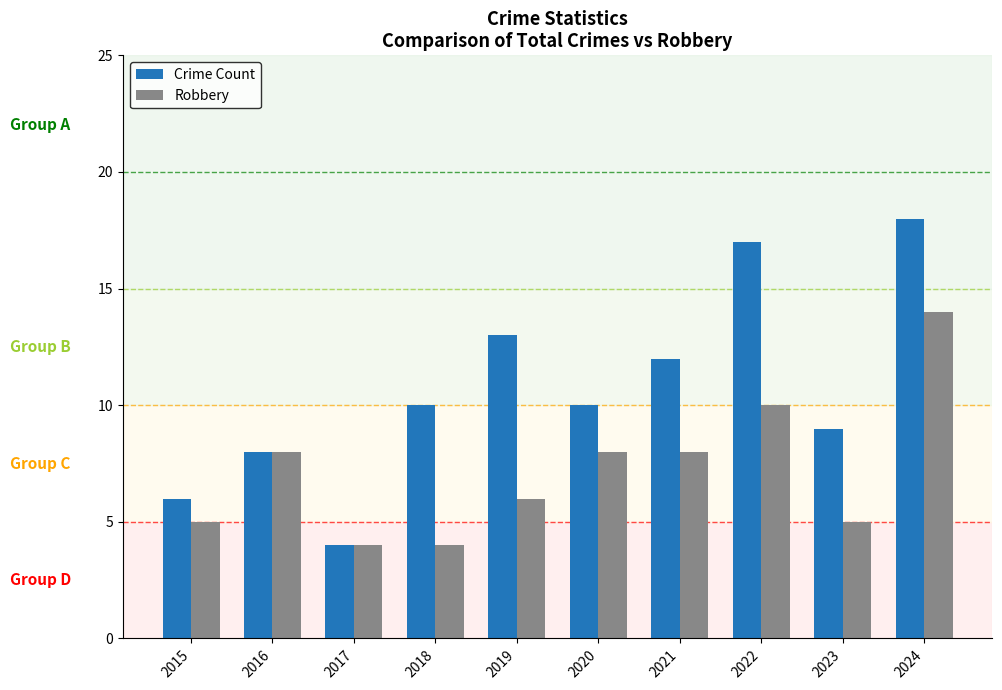

Is it true that Crime Count equals 18 at 2020?

False